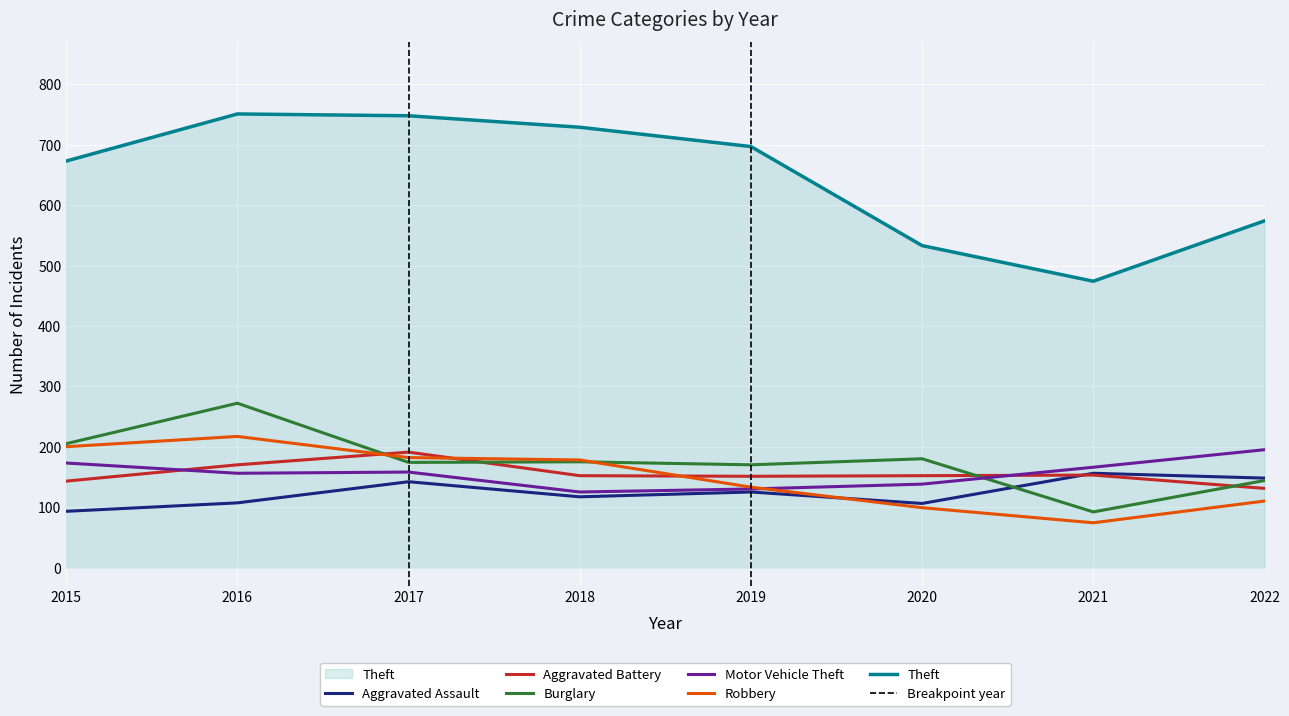

What is the greatest value displayed?

751